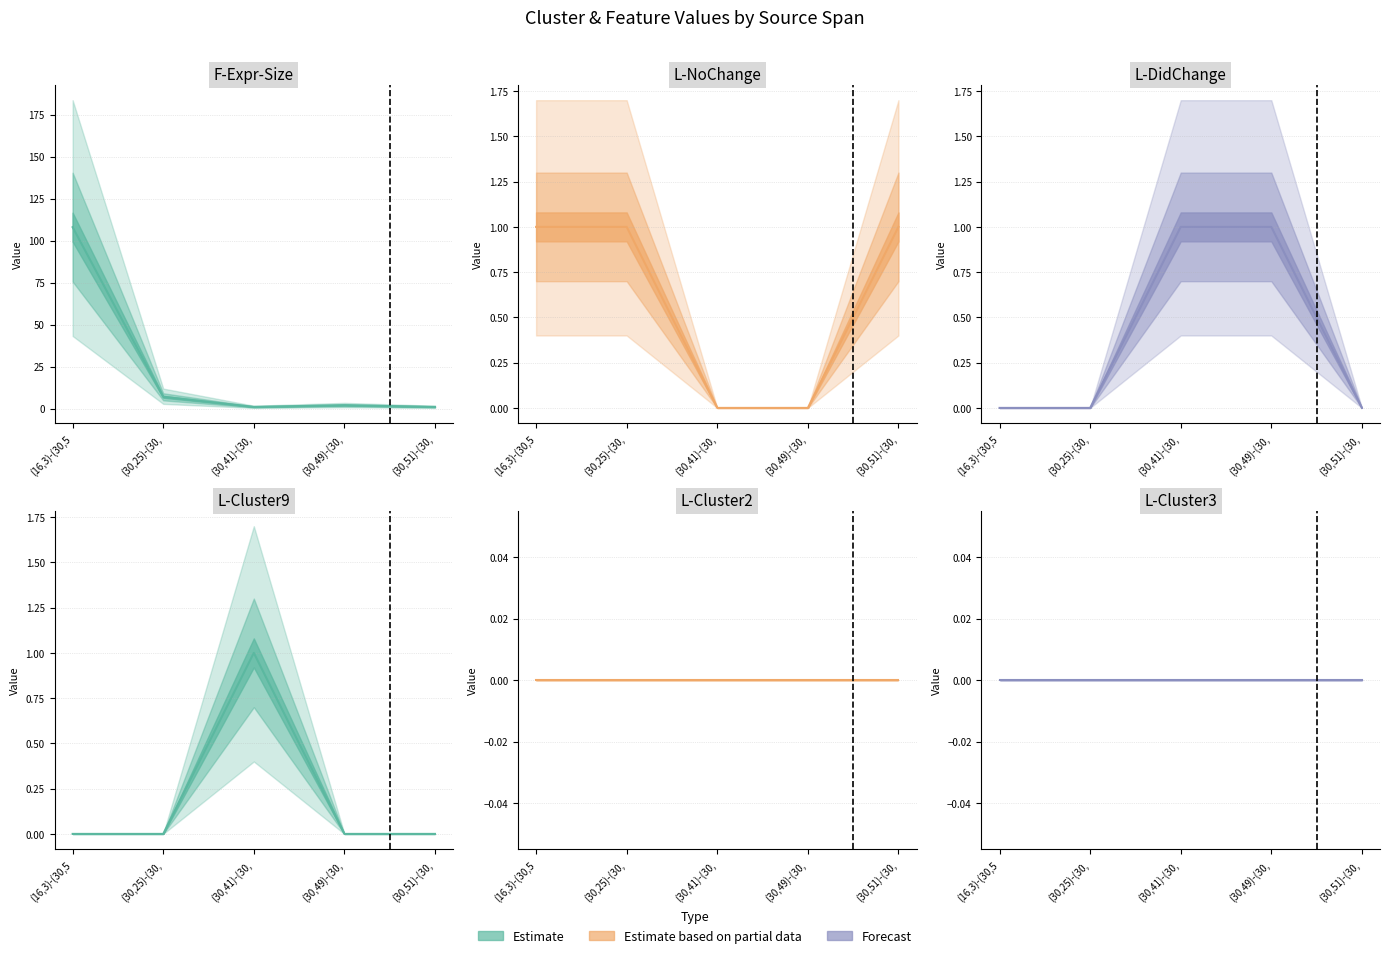

Is the value of L-DidChange (line) at (30,41)-(30, greater than the value of L-NoChange (line) at (30,51)-(30,?

No